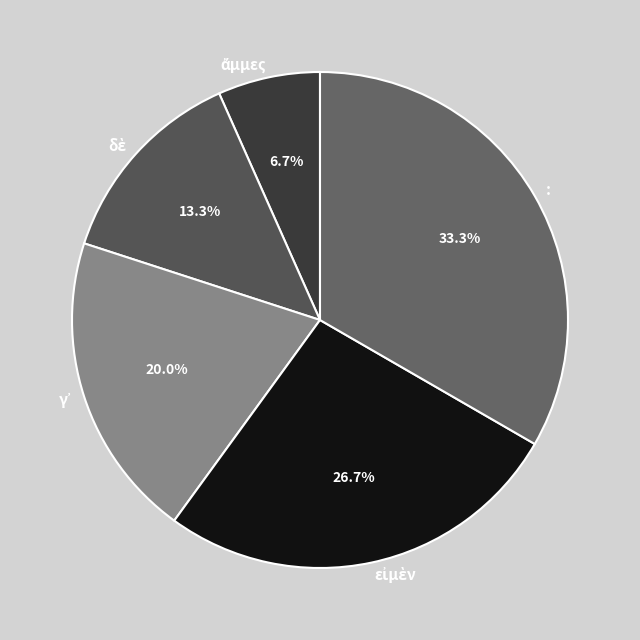

How much of the chart is everything except :?

66.7%